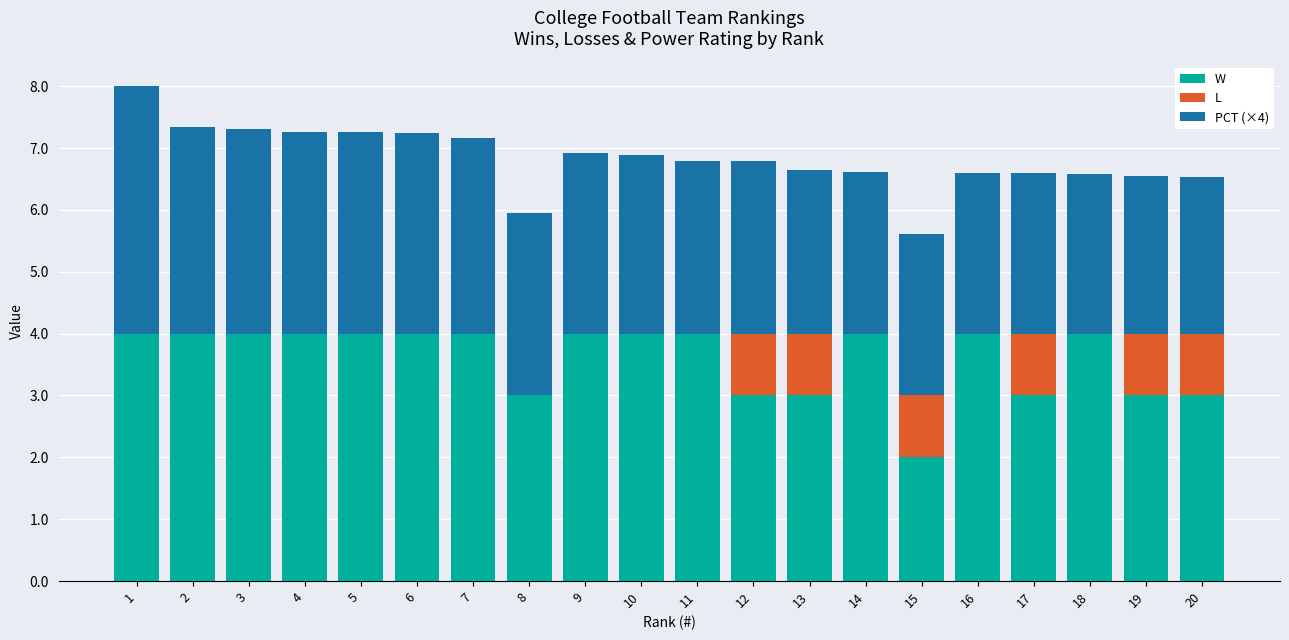

True or false: W has a value of 4.0 at 6.

True